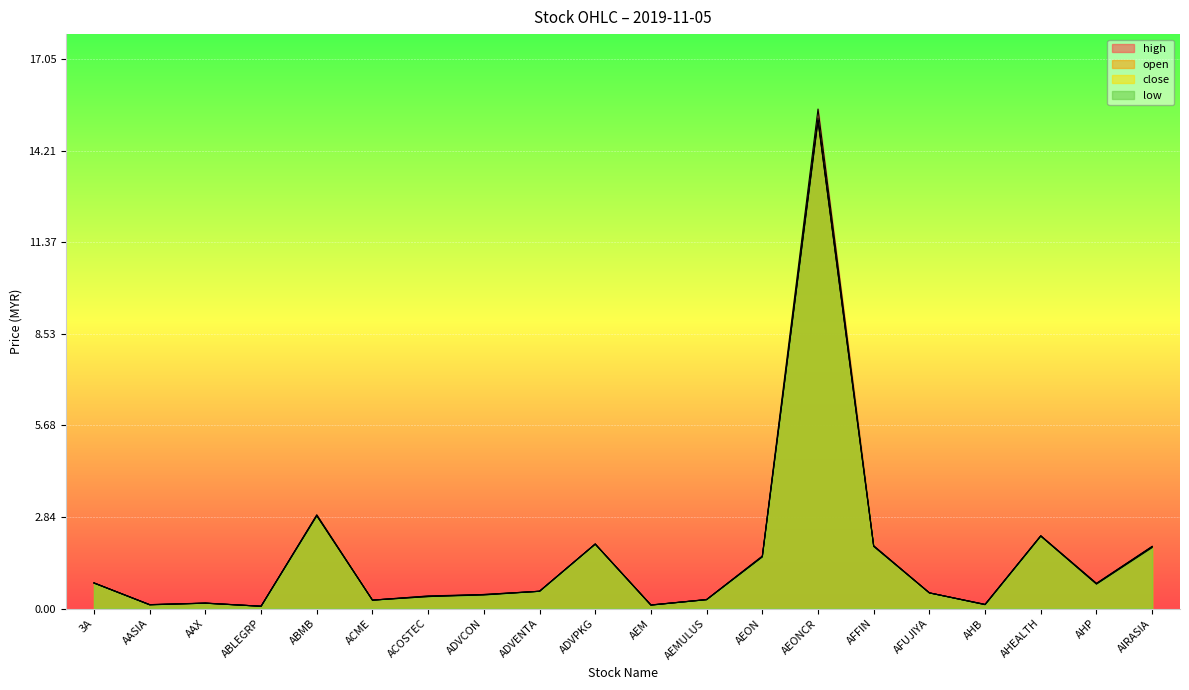

Reading right to left, transcribe all the data shown in this chart.

open: AIRASIA=1.9	AHP=0.8	AHEALTH=2.2	AHB=0.1	AFUJIYA=0.5	AFFIN=1.9	AEONCR=15.1	AEON=1.6	AEMULUS=0.3	AEM=0.1	ADVPKG=2.0	ADVENTA=0.5	ADVCON=0.4	ACOSTEC=0.4	ACME=0.3	ABMB=2.9	ABLEGRP=0.1	AAX=0.2	AASIA=0.1	3A=0.8
high: AIRASIA=1.9	AHP=0.8	AHEALTH=2.3	AHB=0.1	AFUJIYA=0.5	AFFIN=1.9	AEONCR=15.5	AEON=1.6	AEMULUS=0.3	AEM=0.1	ADVPKG=2.0	ADVENTA=0.5	ADVCON=0.4	ACOSTEC=0.4	ACME=0.3	ABMB=2.9	ABLEGRP=0.1	AAX=0.2	AASIA=0.1	3A=0.8
low: AIRASIA=1.9	AHP=0.8	AHEALTH=2.2	AHB=0.1	AFUJIYA=0.5	AFFIN=1.9	AEONCR=15.1	AEON=1.6	AEMULUS=0.3	AEM=0.1	ADVPKG=2.0	ADVENTA=0.5	ADVCON=0.4	ACOSTEC=0.4	ACME=0.3	ABMB=2.9	ABLEGRP=0.1	AAX=0.2	AASIA=0.1	3A=0.8
close: AIRASIA=1.9	AHP=0.8	AHEALTH=2.2	AHB=0.1	AFUJIYA=0.5	AFFIN=1.9	AEONCR=15.2	AEON=1.6	AEMULUS=0.3	AEM=0.1	ADVPKG=2.0	ADVENTA=0.5	ADVCON=0.4	ACOSTEC=0.4	ACME=0.3	ABMB=2.9	ABLEGRP=0.1	AAX=0.2	AASIA=0.1	3A=0.8